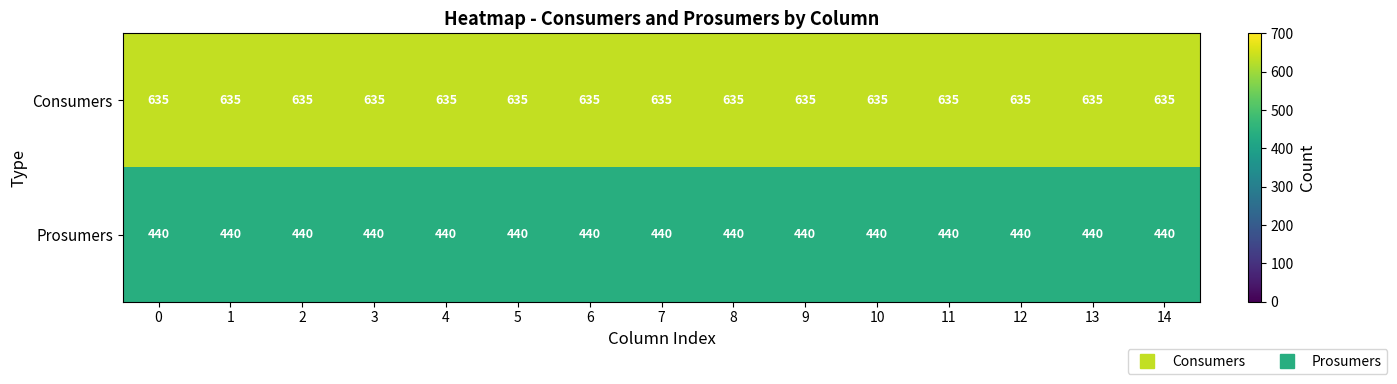

Which series has the largest total across all categories?

Consumers